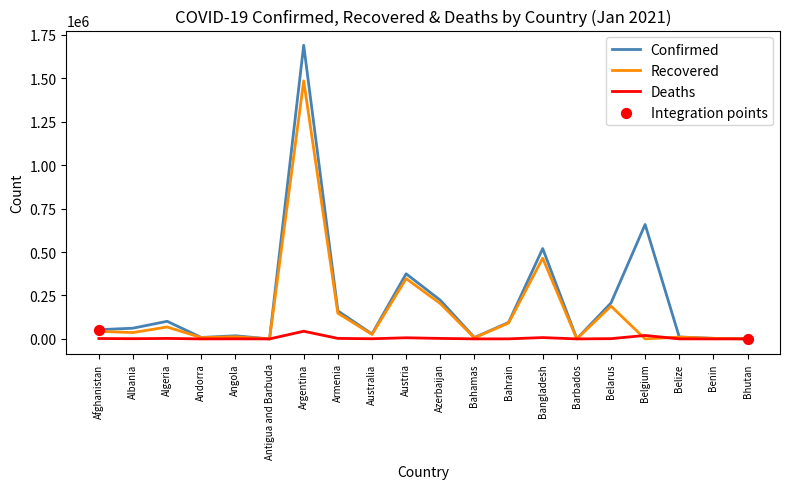

Which series has the widest spread of values?

Confirmed